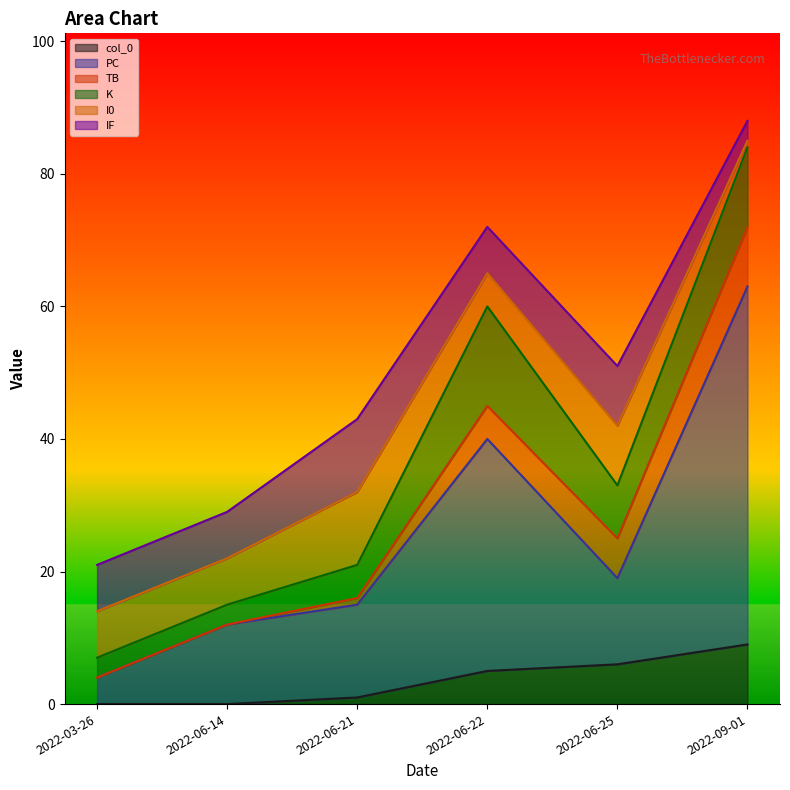

True or false: TB and IF intersect in this chart.

True